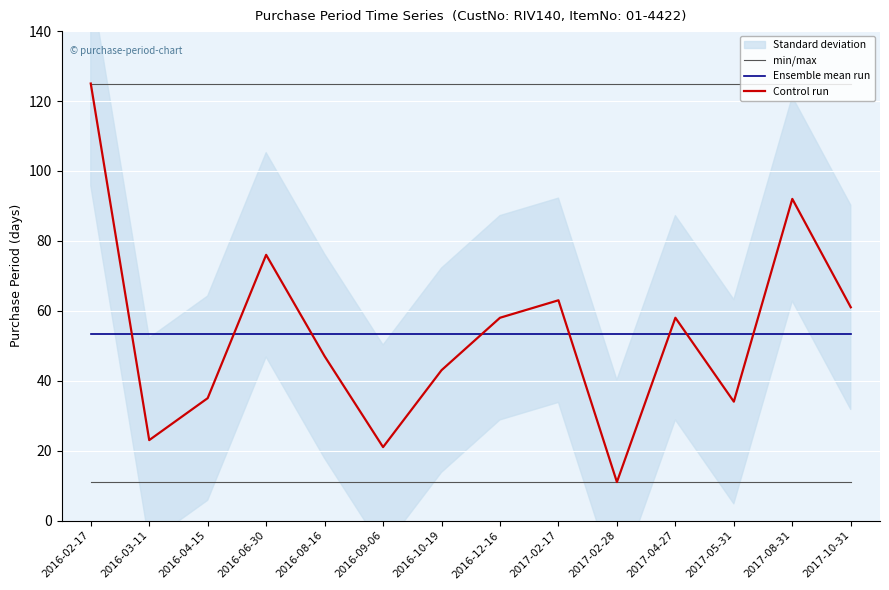

Rank the series at 2016-10-19 from highest to lowest value.

Ensemble mean run, Control run, min/max